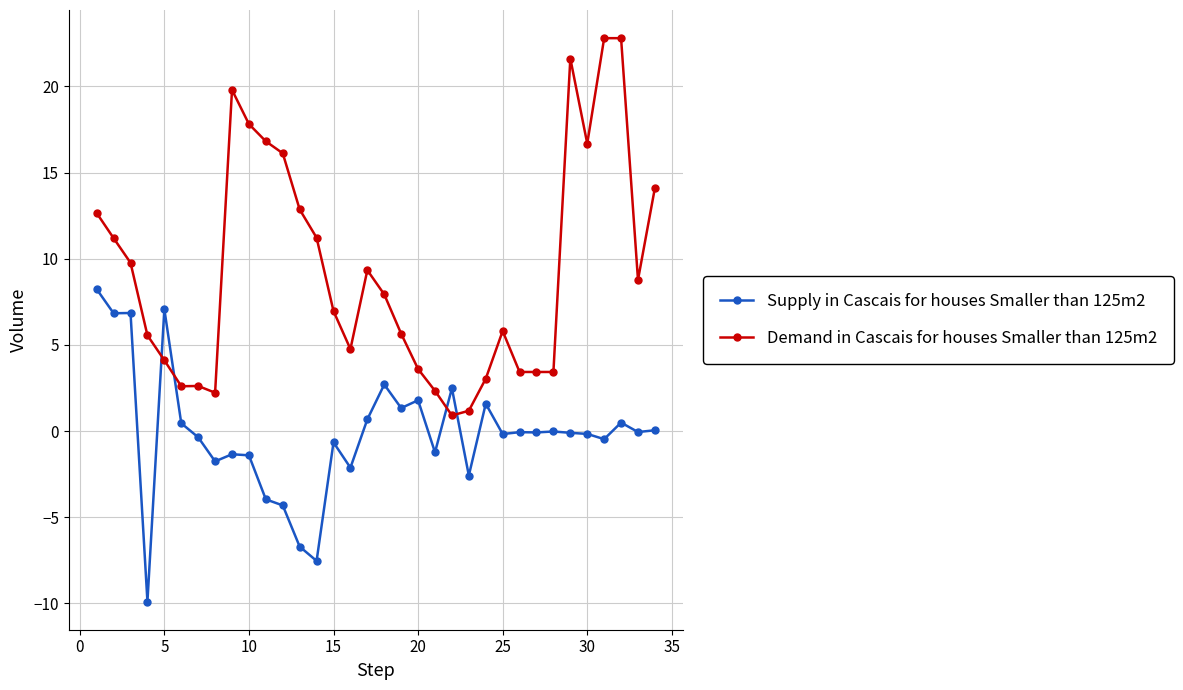

What is the smallest value displayed?

-9.9